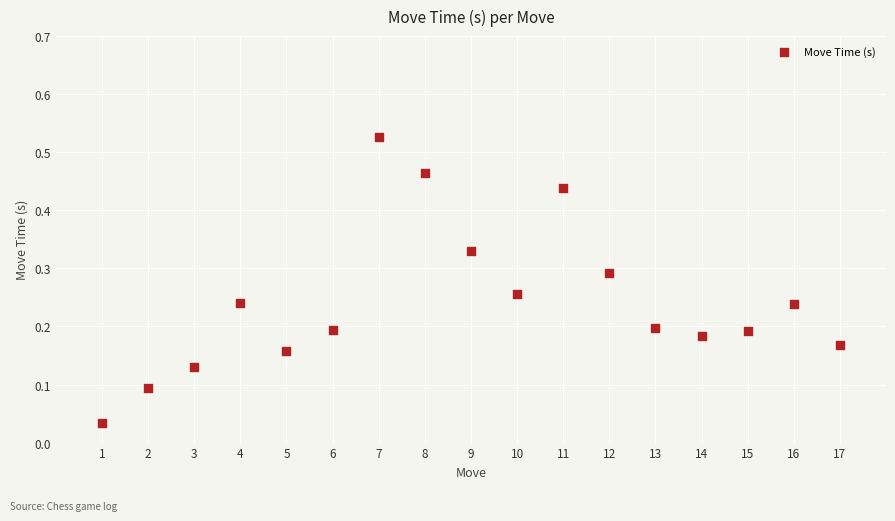

What is the range of X values (max minus min)?

16.0